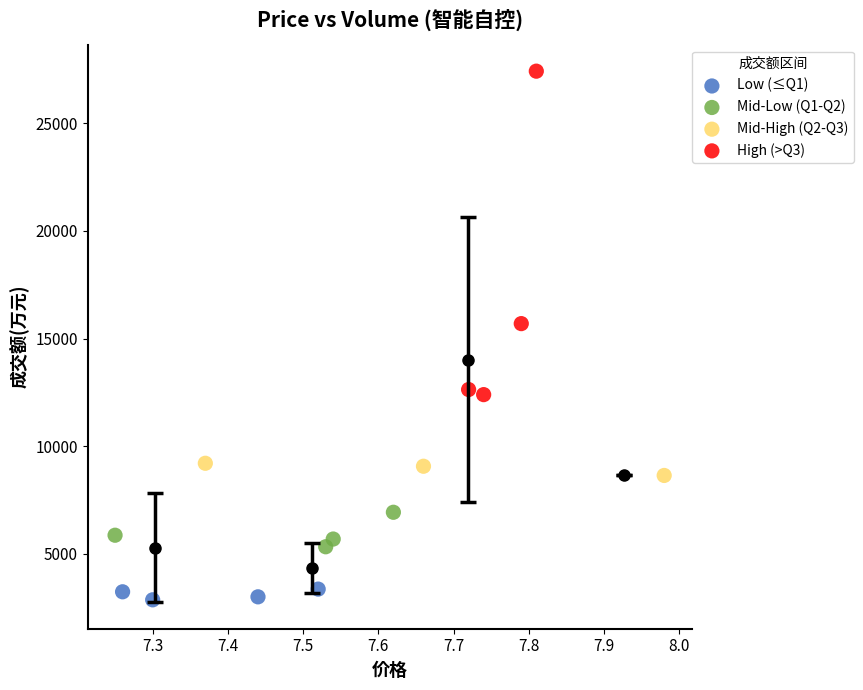

Which series contains the lowest Y value?

Low (≤Q1)